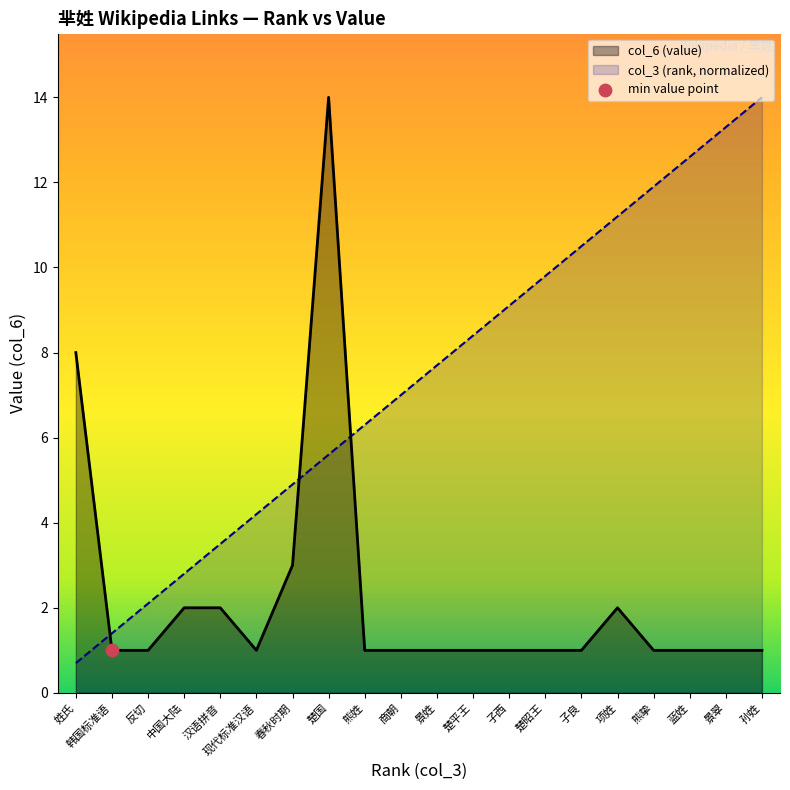

What is the total value across all series at 楚国?

19.6